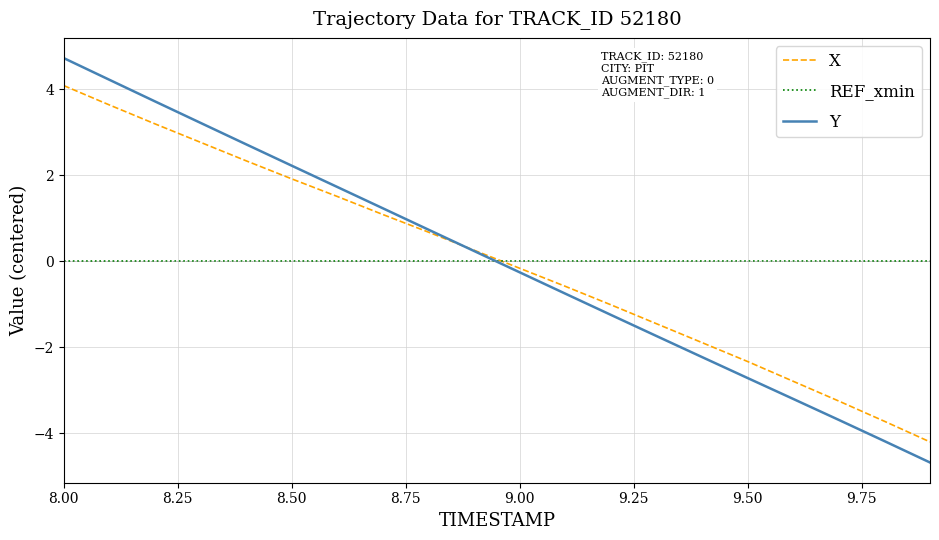

What is the minimum value shown in the chart?

-4.7